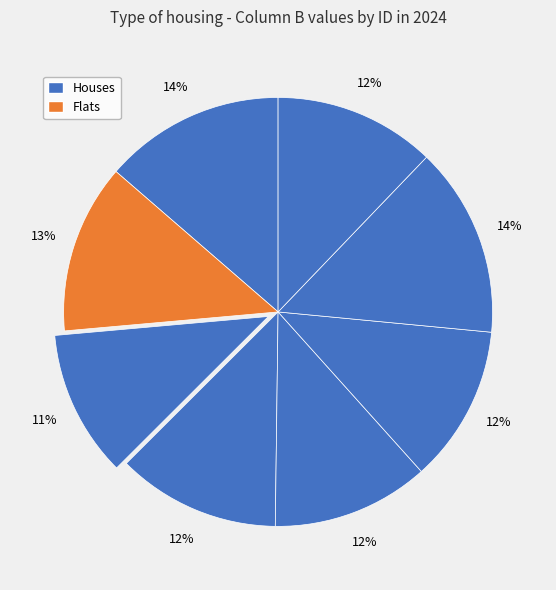

How many slices are in this pie chart?

8